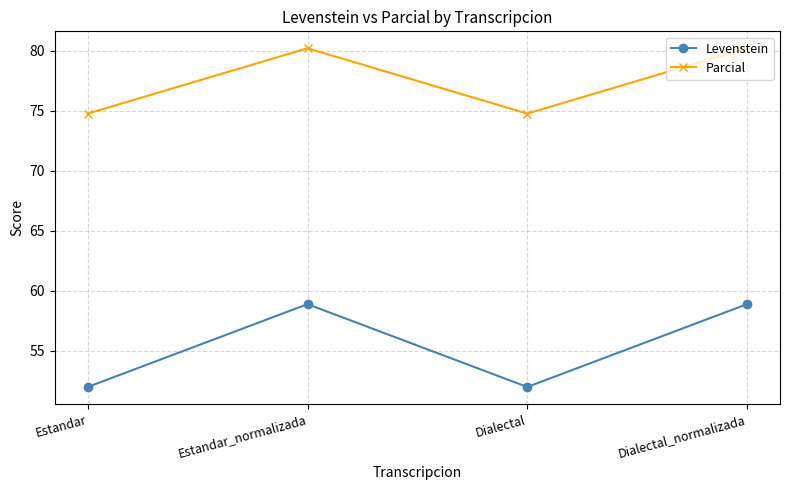

How many values in the Levenstein series are below 58?

2